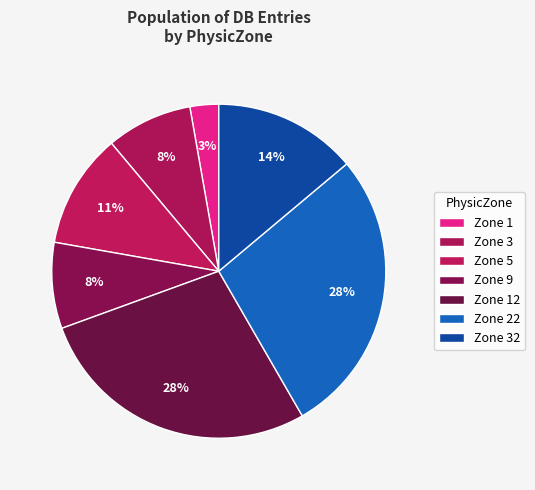

Is there a majority slice in this chart?

No